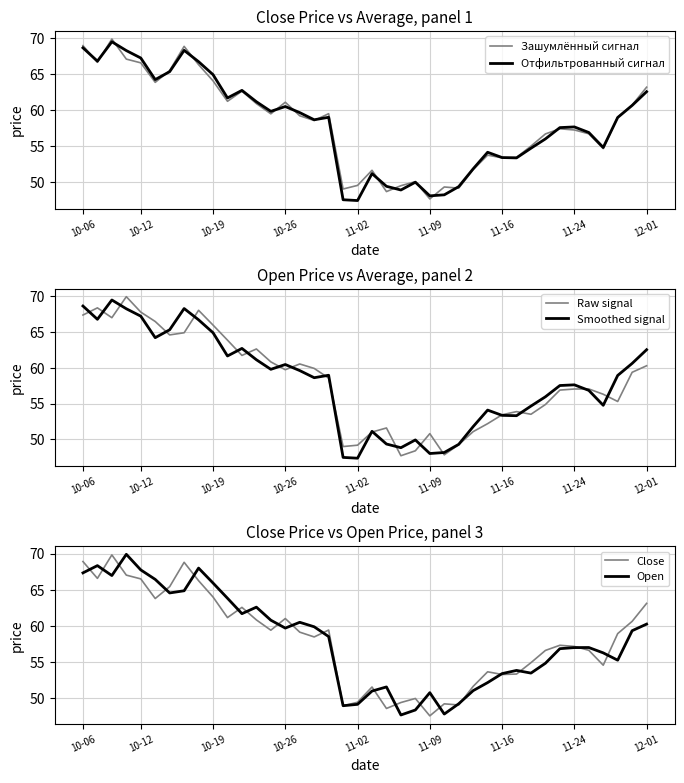

Reading left to right, what are all the values shown in this chart?

Зашумлённый сигнал: 68.9	66.6	69.8	67.0	66.5	63.8	65.4	68.8	66.2	64.0	61.2	62.6	60.8	59.4	61.0	59.1	58.5	59.4	49.0	49.5	51.6	48.6	49.4	50.0	47.6	49.3	49.1	51.7	53.7	53.3	53.4	54.9	56.6	57.3	57.2	56.6	54.6	59.0	60.6	63.1
Отфильтрованный сигнал: 68.6	66.7	69.4	68.2	67.2	64.2	65.3	68.2	66.7	64.9	61.6	62.7	61.1	59.8	60.4	59.6	58.6	58.9	47.5	47.4	51.1	49.4	48.8	49.9	48.0	48.2	49.3	51.8	54.1	53.3	53.3	54.6	55.9	57.5	57.6	56.8	54.7	58.9	60.6	62.5
Raw signal: 67.3	68.3	67.0	69.9	67.7	66.4	64.6	64.9	68.0	65.9	63.8	61.7	62.6	60.8	59.7	60.5	59.9	58.5	49.0	49.2	51.0	51.6	47.7	48.4	50.8	47.9	49.3	51.1	52.2	53.4	53.9	53.5	54.9	56.9	57.0	57.0	56.3	55.3	59.4	60.3
Smoothed signal: 68.6	66.7	69.4	68.2	67.2	64.2	65.3	68.2	66.7	64.9	61.6	62.7	61.1	59.8	60.4	59.6	58.6	58.9	47.5	47.4	51.1	49.4	48.8	49.9	48.0	48.2	49.3	51.8	54.1	53.3	53.3	54.6	55.9	57.5	57.6	56.8	54.7	58.9	60.6	62.5
Close: 68.9	66.6	69.8	67.0	66.5	63.8	65.4	68.8	66.2	64.0	61.2	62.6	60.8	59.4	61.0	59.1	58.5	59.4	49.0	49.5	51.6	48.6	49.4	50.0	47.6	49.3	49.1	51.7	53.7	53.3	53.4	54.9	56.6	57.3	57.2	56.6	54.6	59.0	60.6	63.1
Open: 67.3	68.3	67.0	69.9	67.7	66.4	64.6	64.9	68.0	65.9	63.8	61.7	62.6	60.8	59.7	60.5	59.9	58.5	49.0	49.2	51.0	51.6	47.7	48.4	50.8	47.9	49.3	51.1	52.2	53.4	53.9	53.5	54.9	56.9	57.0	57.0	56.3	55.3	59.4	60.3